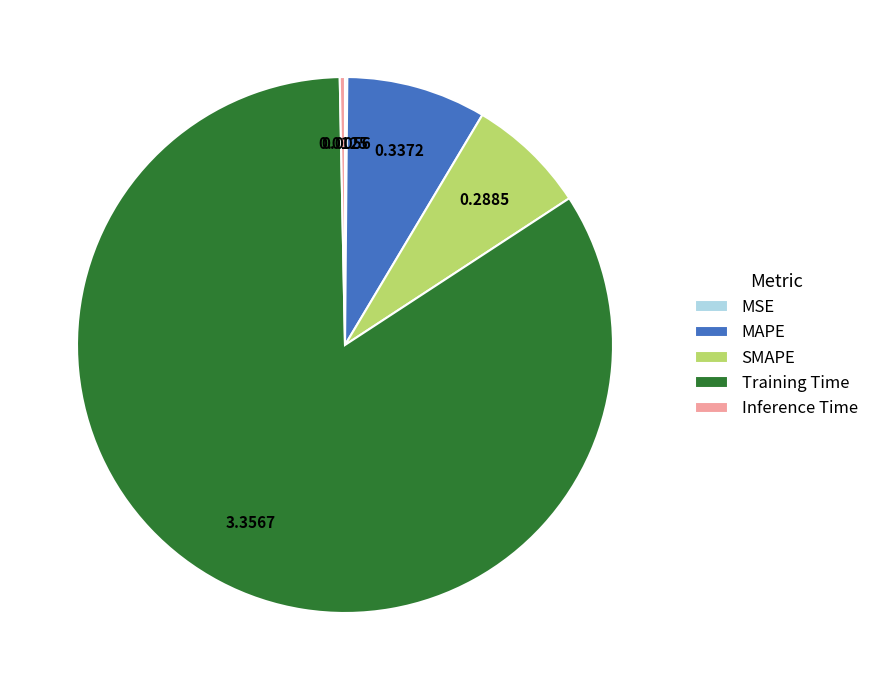

Which slice is the largest?

Training Time